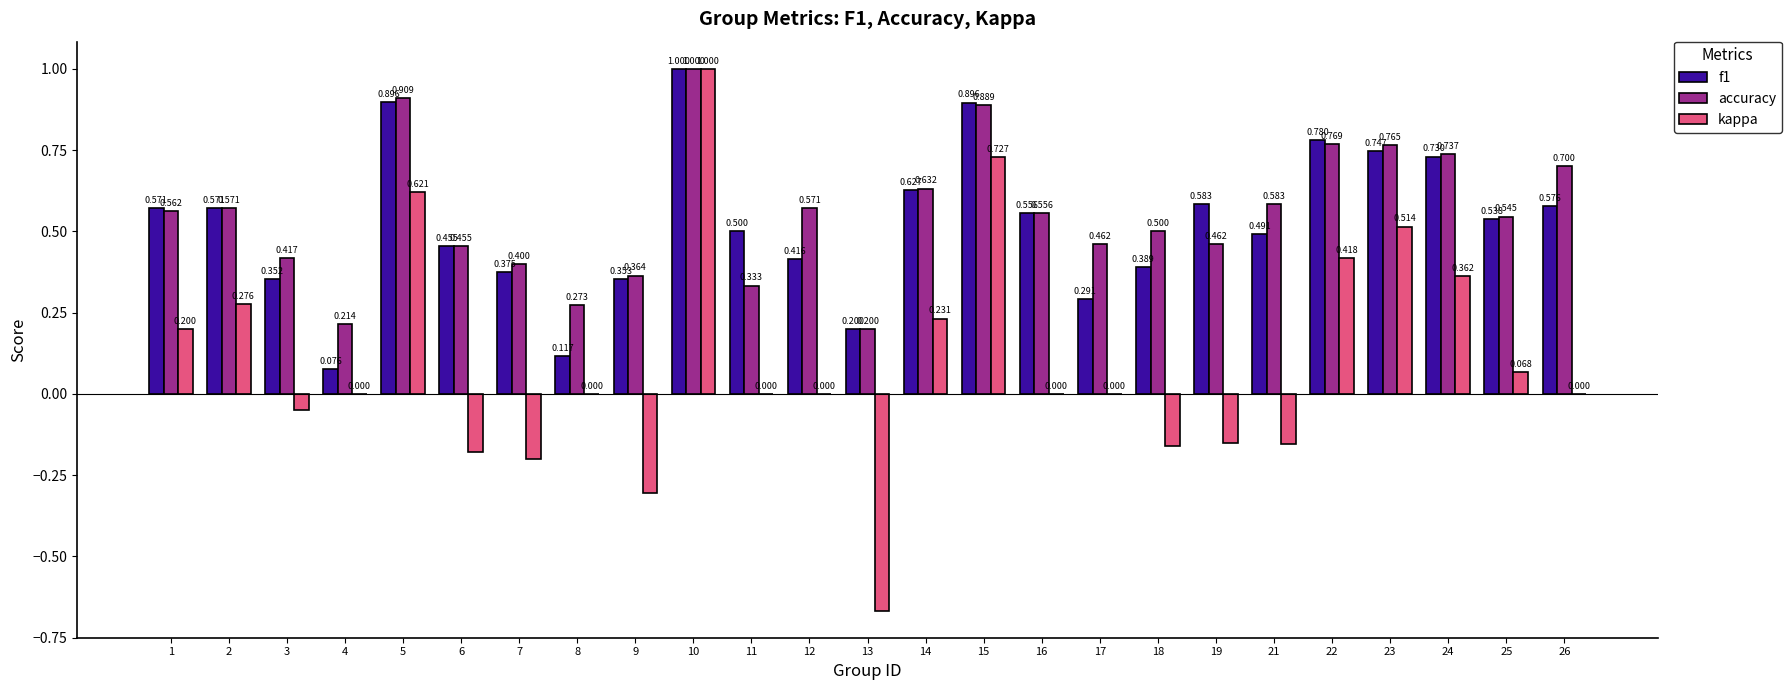

How many groups of bars are there?

25